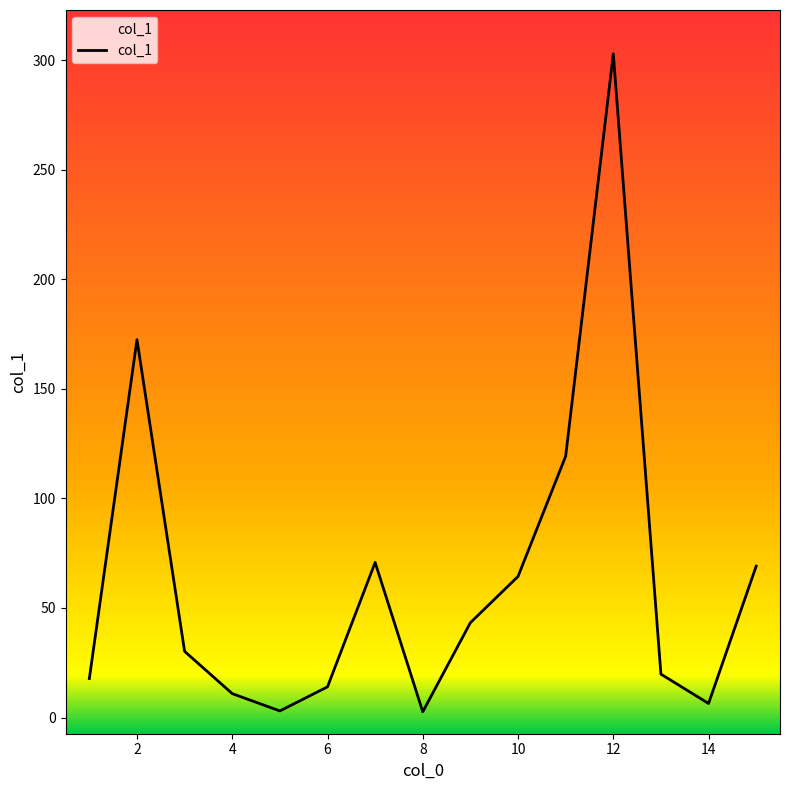

What is the maximum value shown in the chart?

303.0